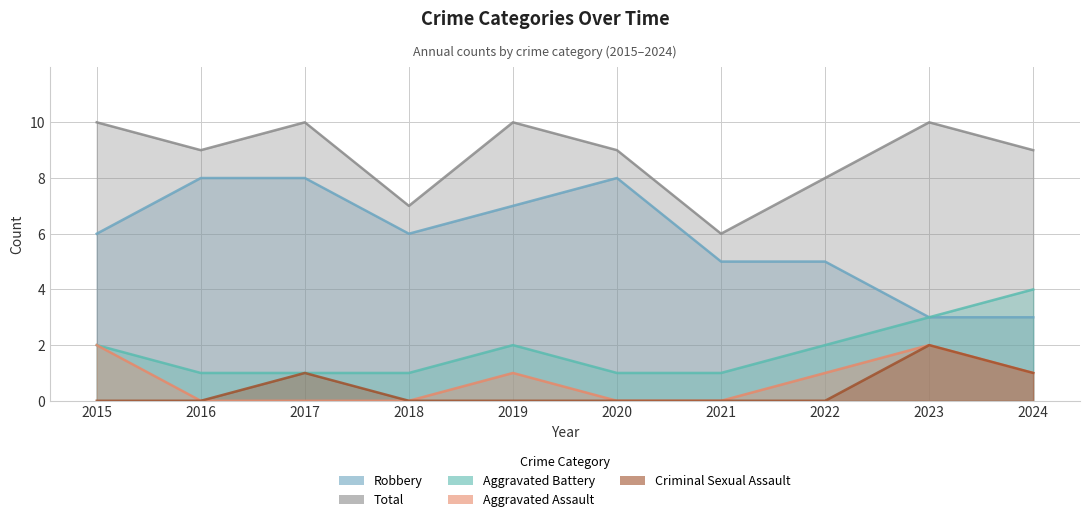

How many Robbery values are between 5 and 8?

8